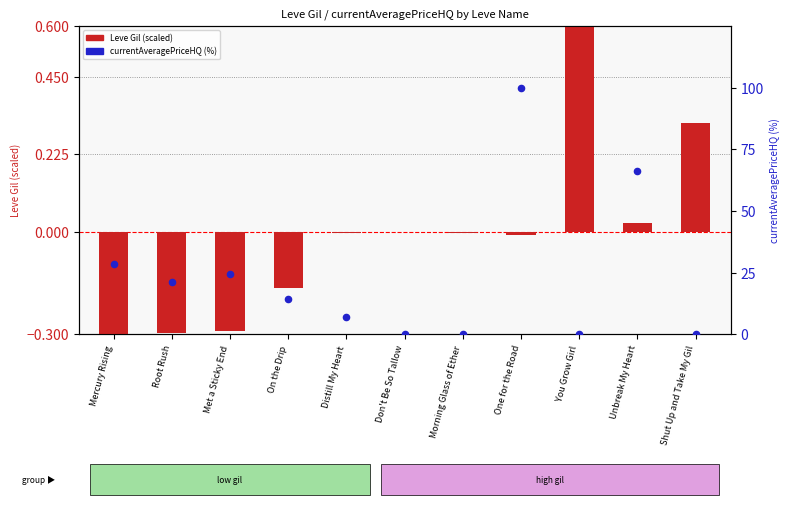

What are all the series names shown in the legend?

Leve Gil (scaled), currentAveragePriceHQ (%)